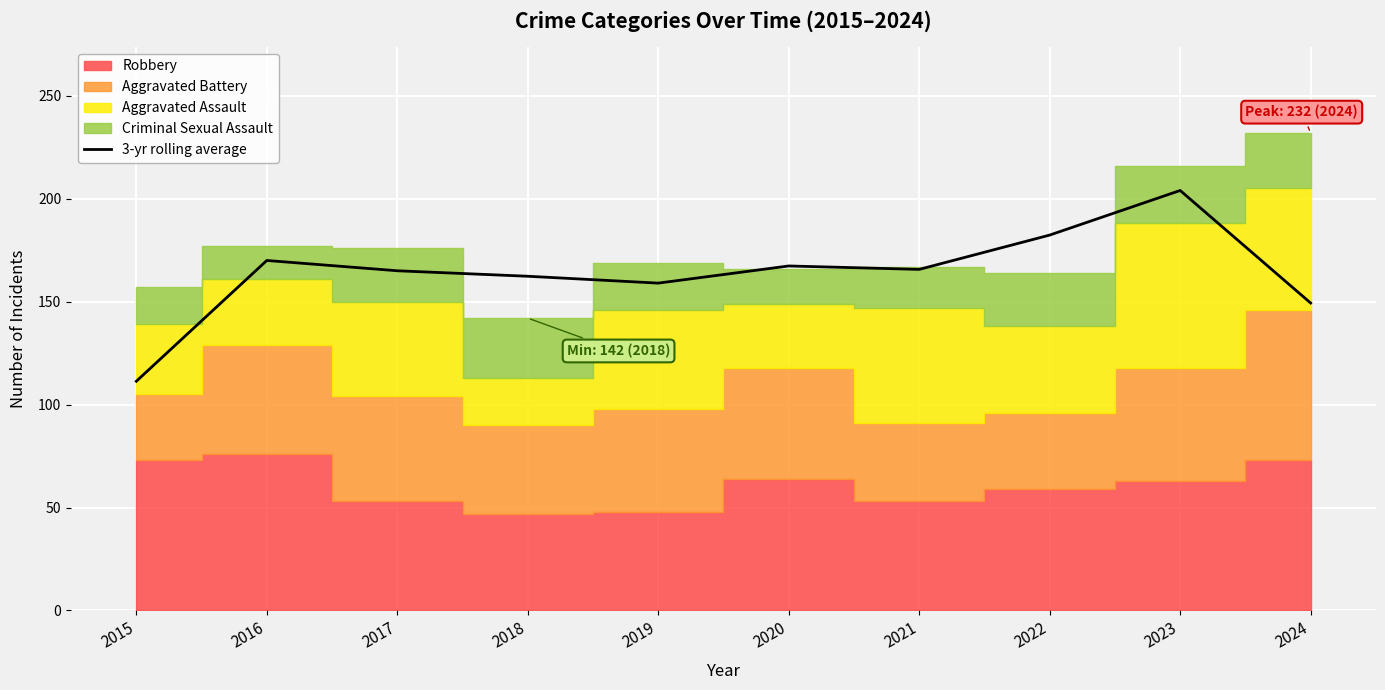

What is the difference between the values at 2021 and 2017?

0.7